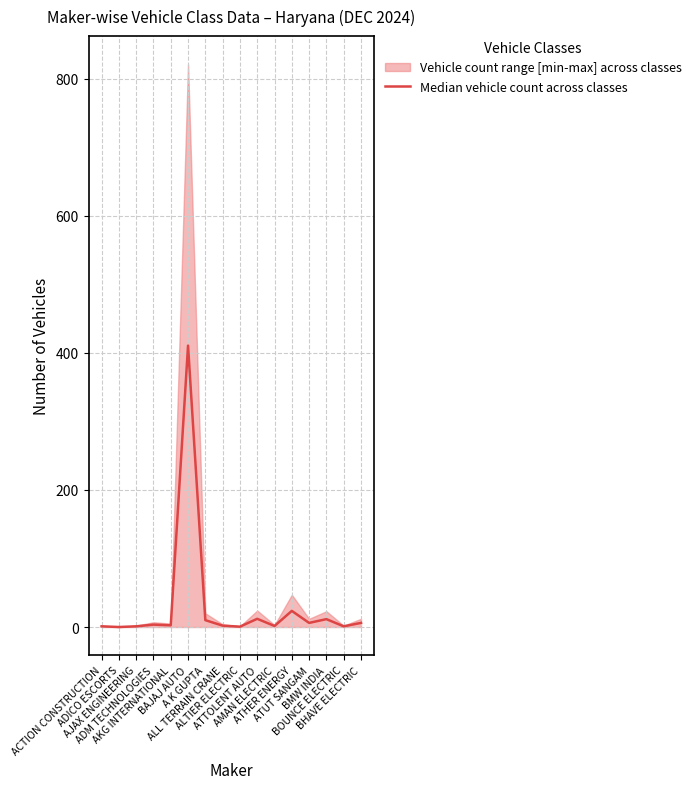

Rank the categories by value from lowest to highest.

ADICO ESCORTS, ALTIER ELECTRIC, ACTION CONSTRUCTION, AJAX ENGINEERING, BOUNCE ELECTRIC, AMAN ELECTRIC, ALL TERRAIN CRANE, AKG INTERNATIONAL, ADM TECHNOLOGIES, ATUT SANGAM, BHAVE ELECTRIC, A K GUPTA, BMW INDIA, ATTOLENT AUTO, ATHER ENERGY, BAJAJ AUTO